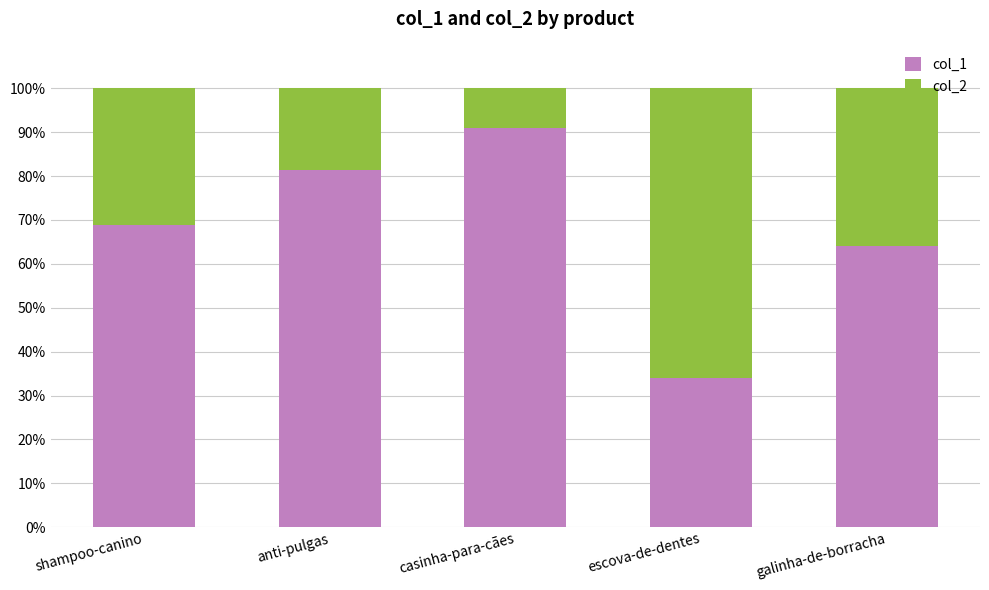

Which category has the highest value in the col_1 series?

casinha-para-cães